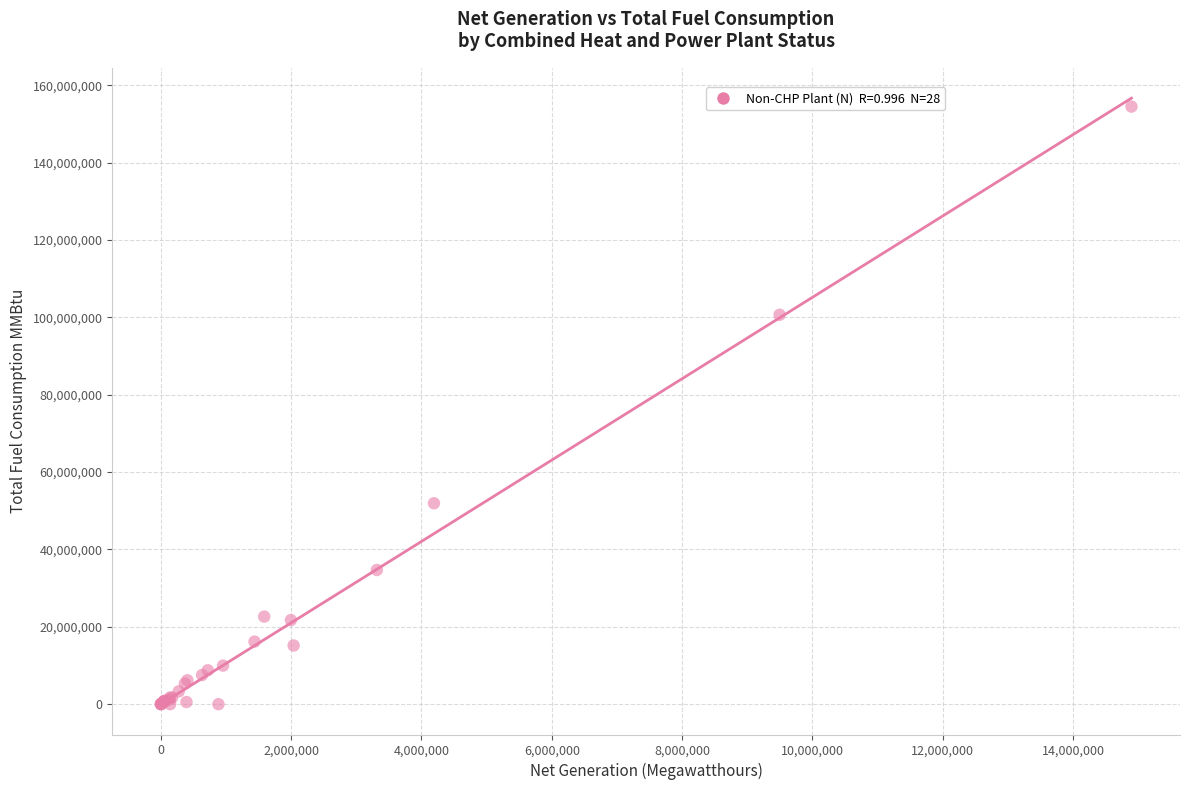

What Y value in the scatter plot is closest to 77246024?

100671528